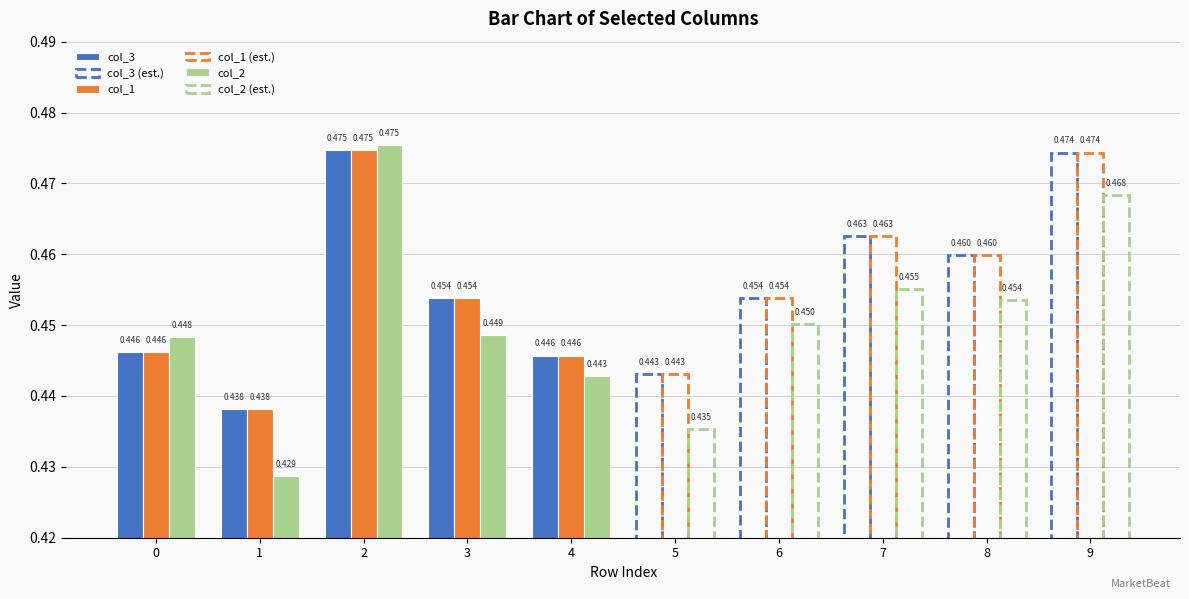

Reading left to right, transcribe all the data shown in this chart.

col_3: 0.4	0.4	0.5	0.5	0.4
col_3 (est.): 0.4	0.5	0.5	0.5	0.5
col_1: 0.4	0.4	0.5	0.5	0.4
col_1 (est.): 0.4	0.5	0.5	0.5	0.5
col_2: 0.4	0.4	0.5	0.4	0.4
col_2 (est.): 0.4	0.5	0.5	0.5	0.5